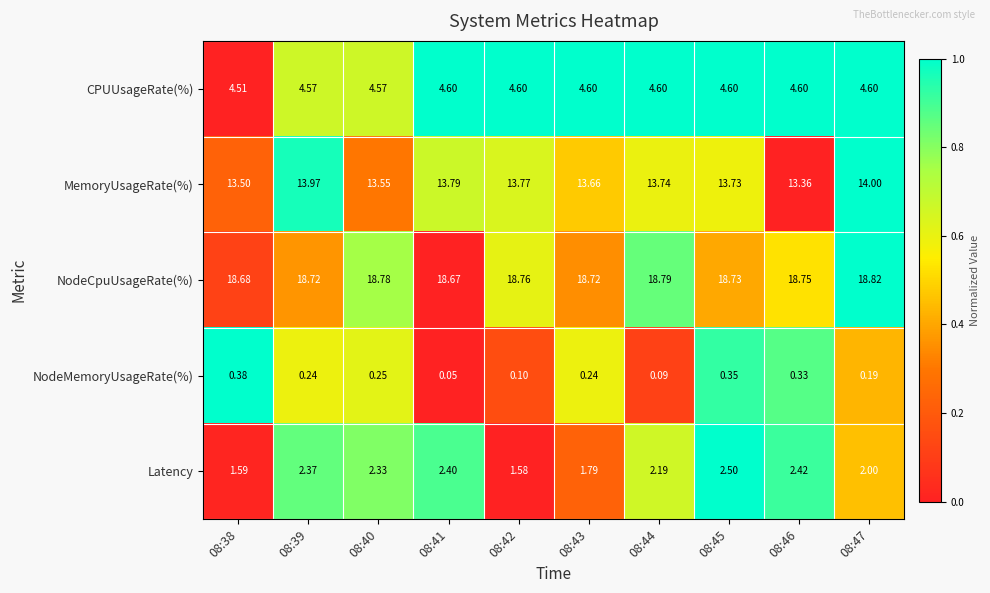

How many series are shown in this chart?

5